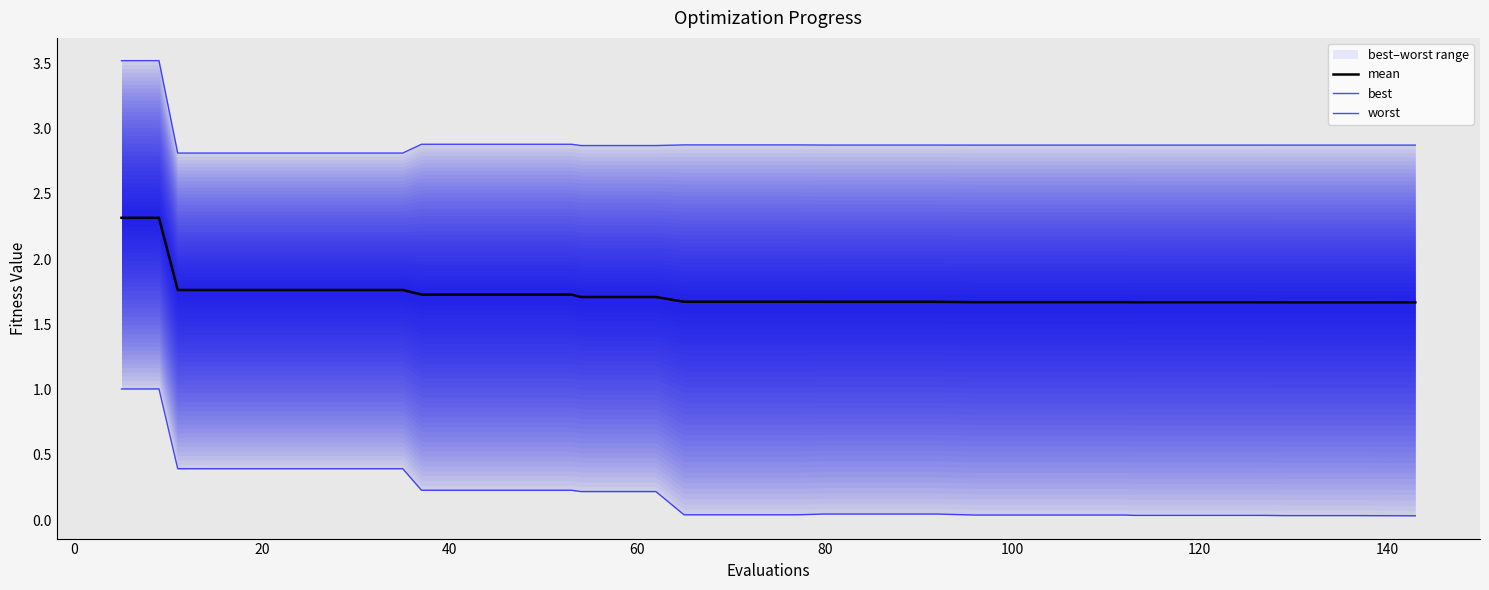

What is the lowest value of the mean series?

1.7